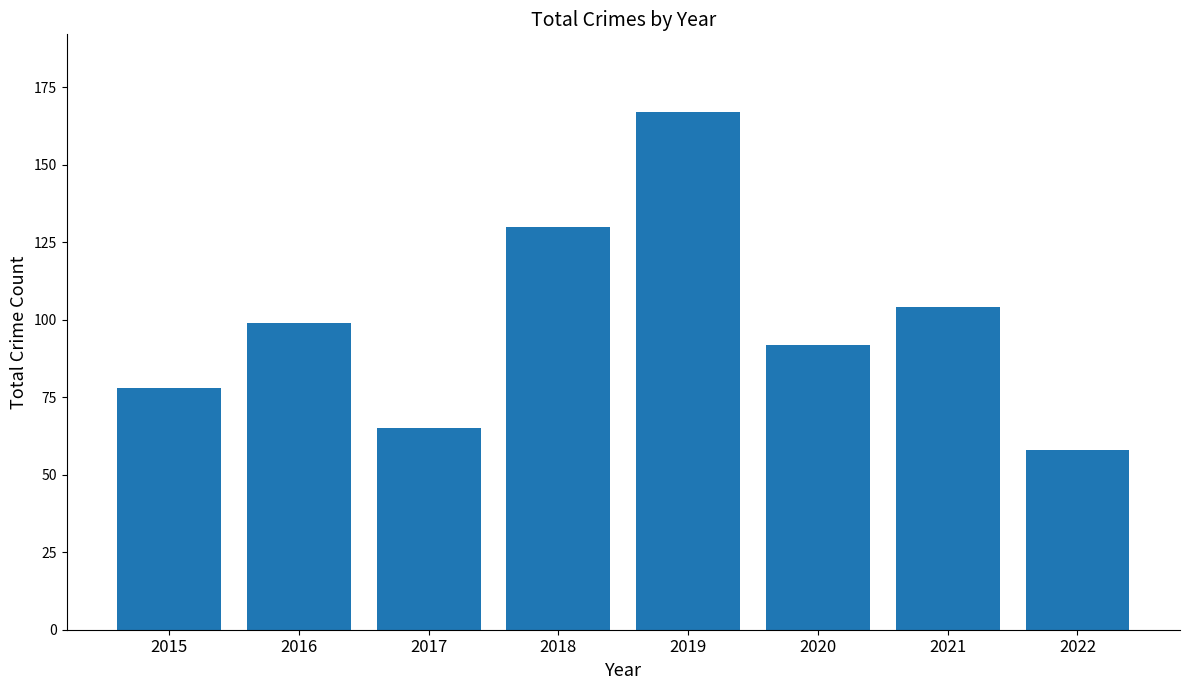

True or false: the data shows 92 at 2020.

True